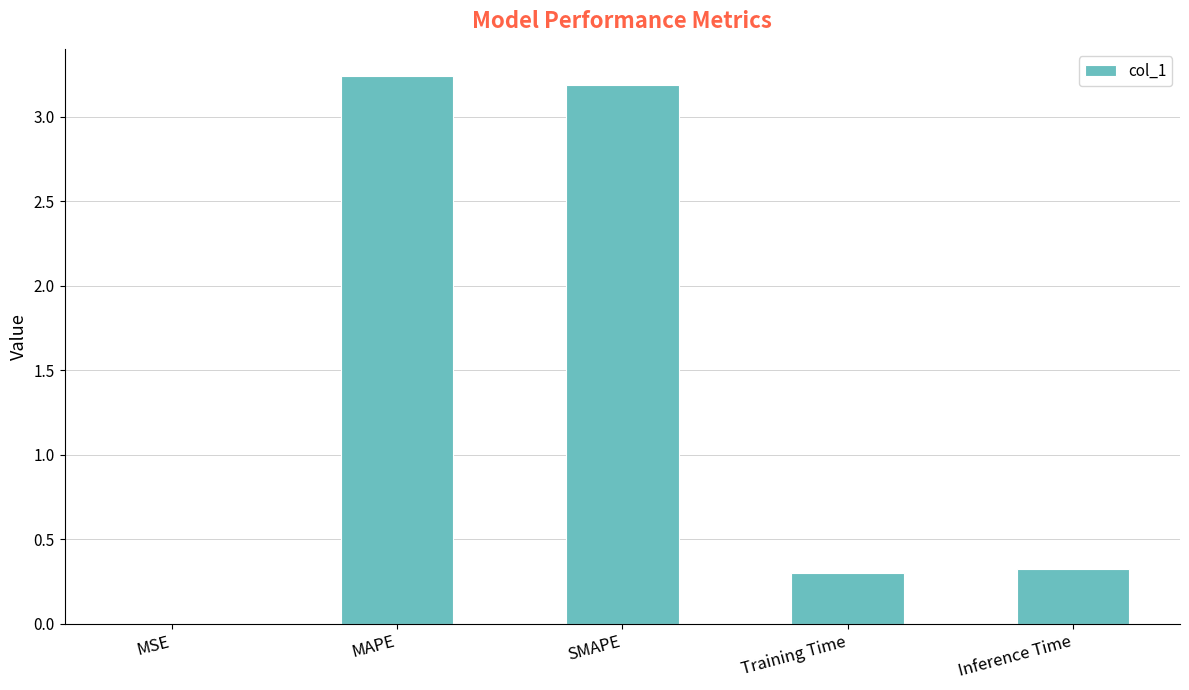

What is the sum of all values?

7.0